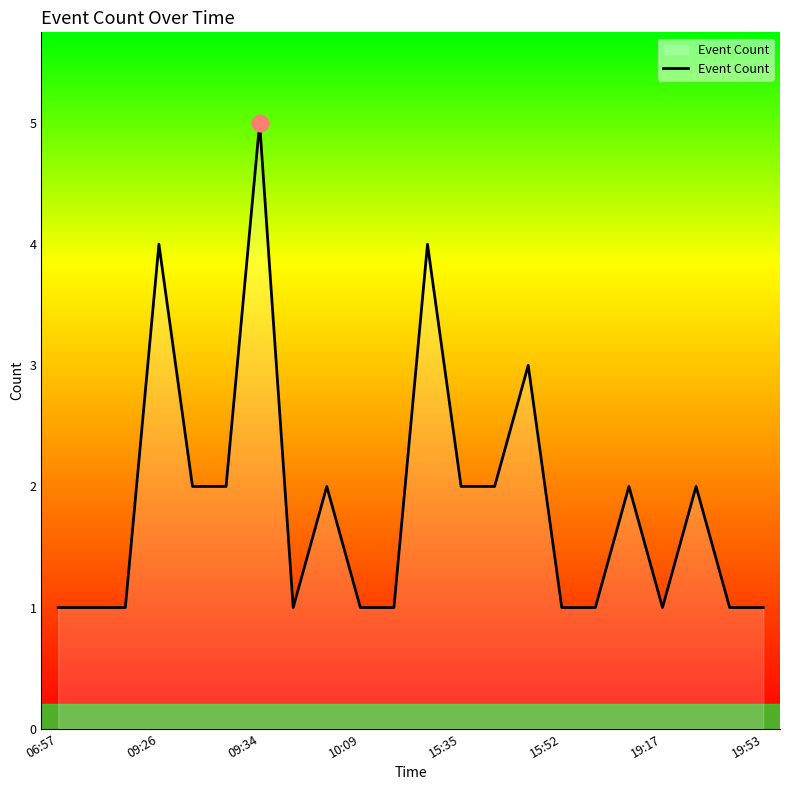

What is the difference between the maximum and minimum values?

4